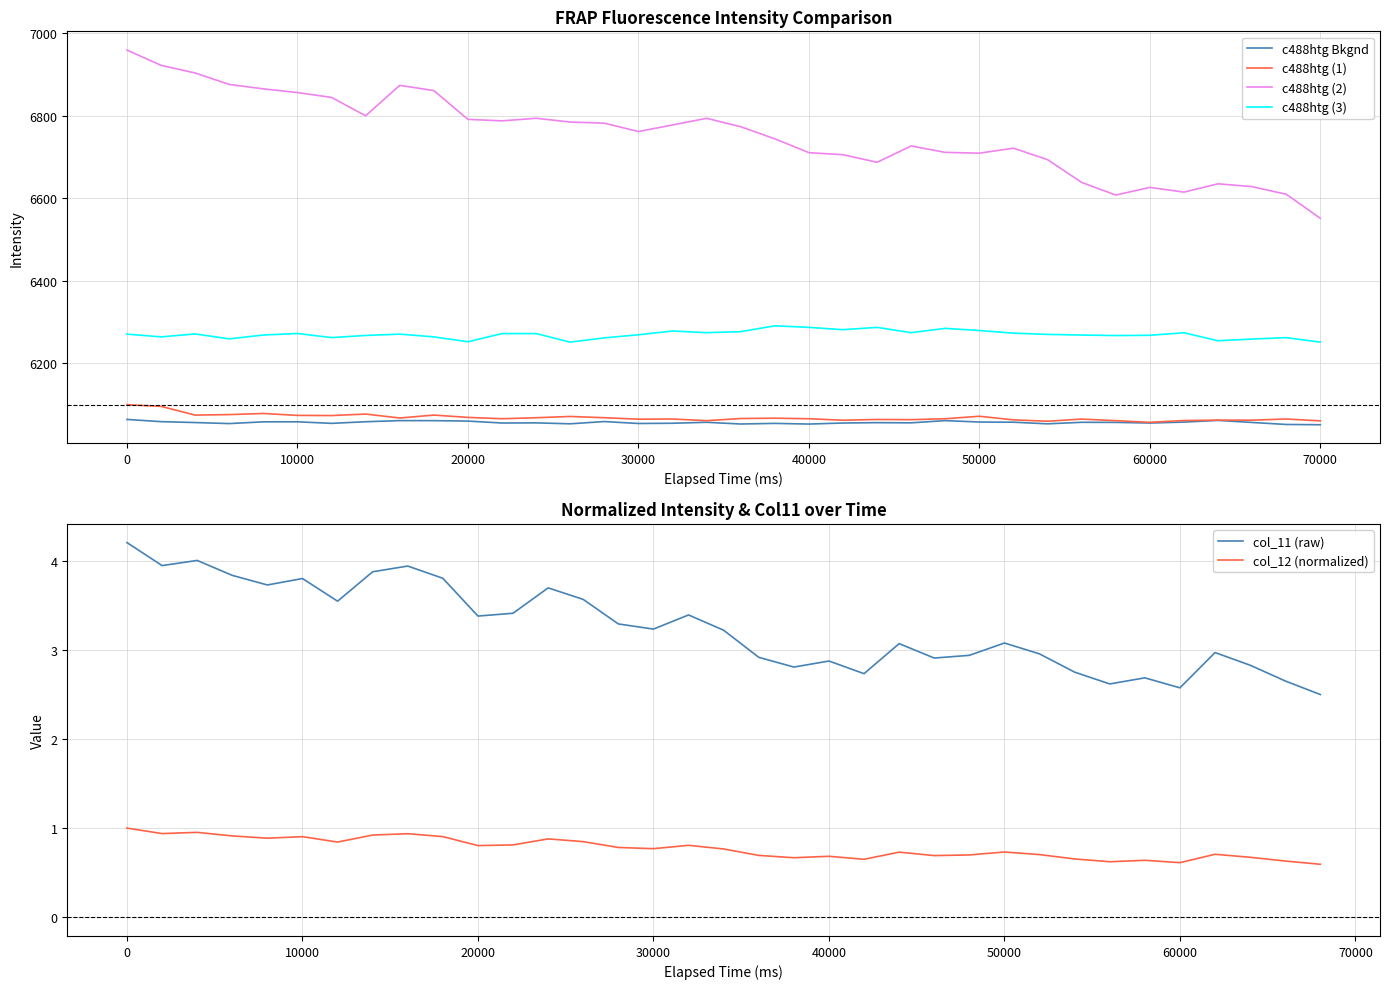

What is the value of the c488htg (2) point at the 15th from the left?

6782.3